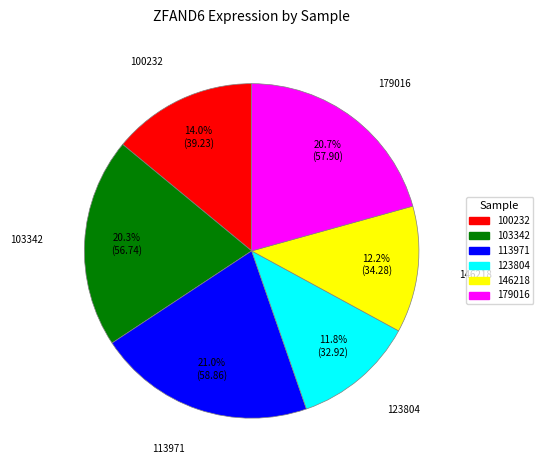

Does 113971 account for over 50% of the chart?

No